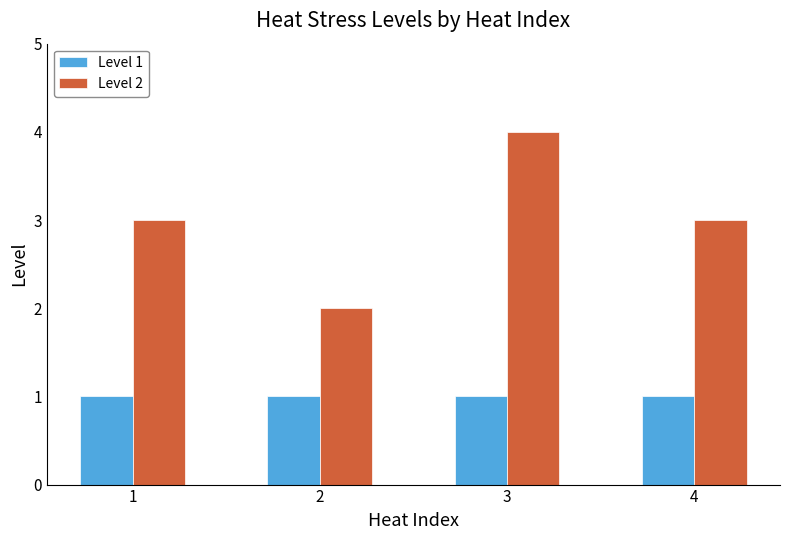

Which series has the widest spread of values?

Level 2